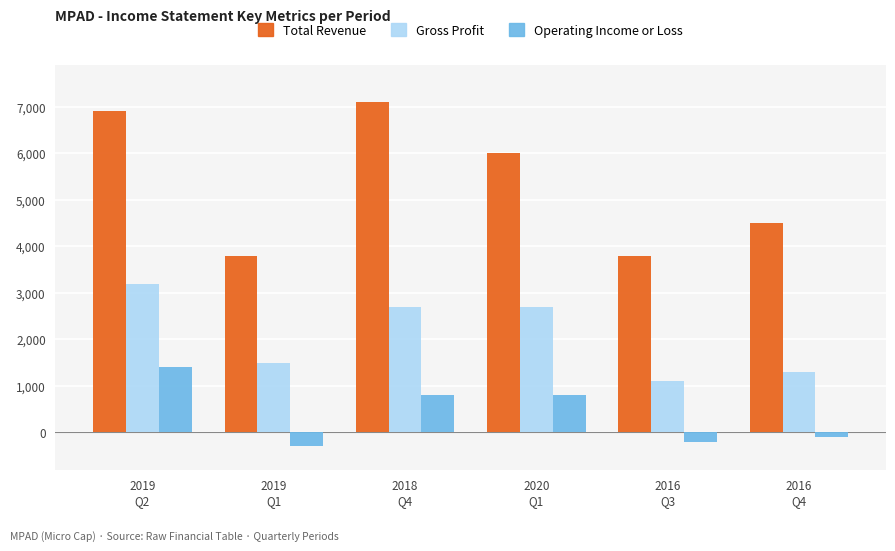

Rank the series by their maximum value, from lowest to highest.

Operating Income or Loss, Gross Profit, Total Revenue